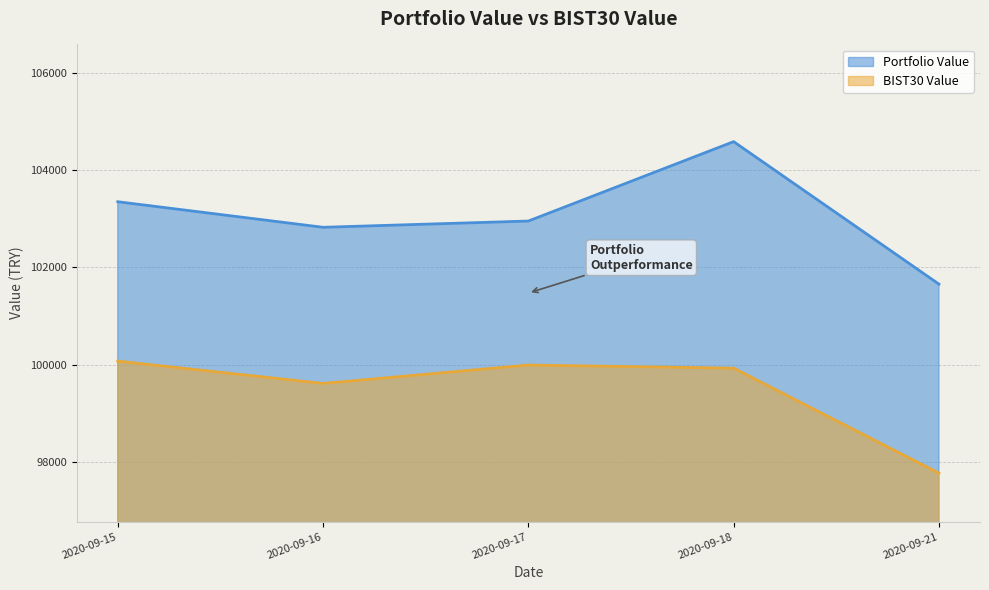

Rank the series by their average value, from highest to lowest.

Portfolio Value, BIST30 Value